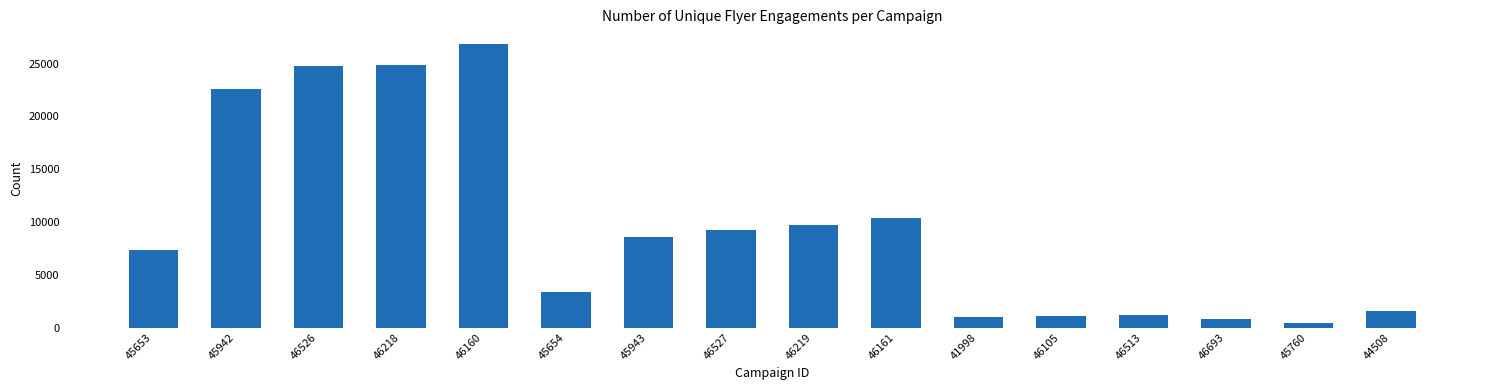

Which label corresponds to the smallest value in the chart?

45760